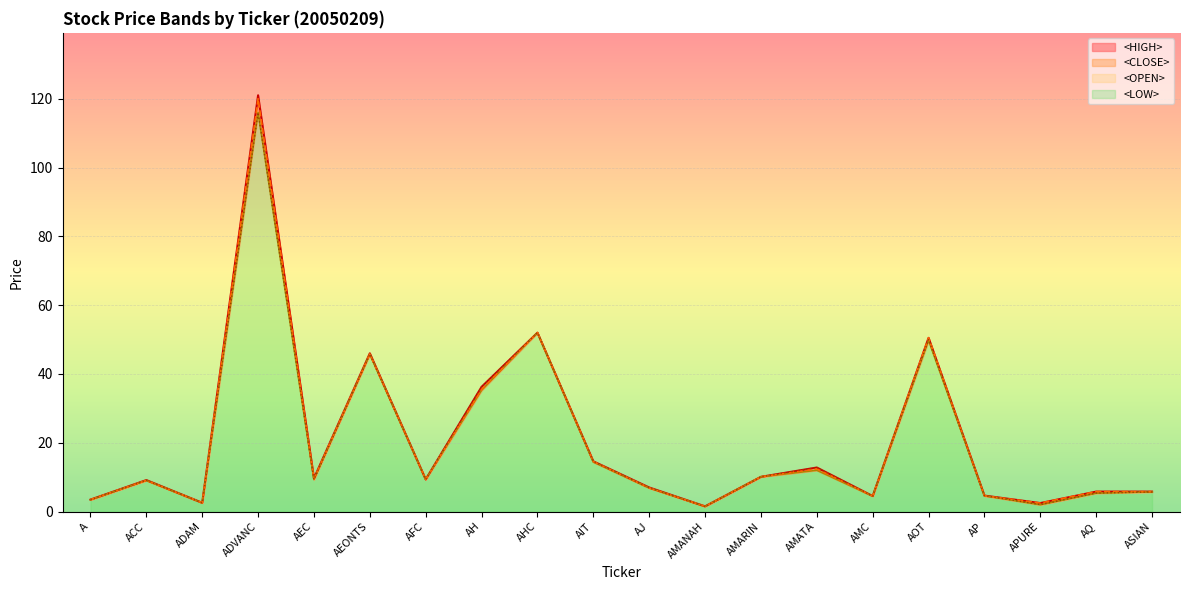

Read the <LOW> value at AHC.

52.0